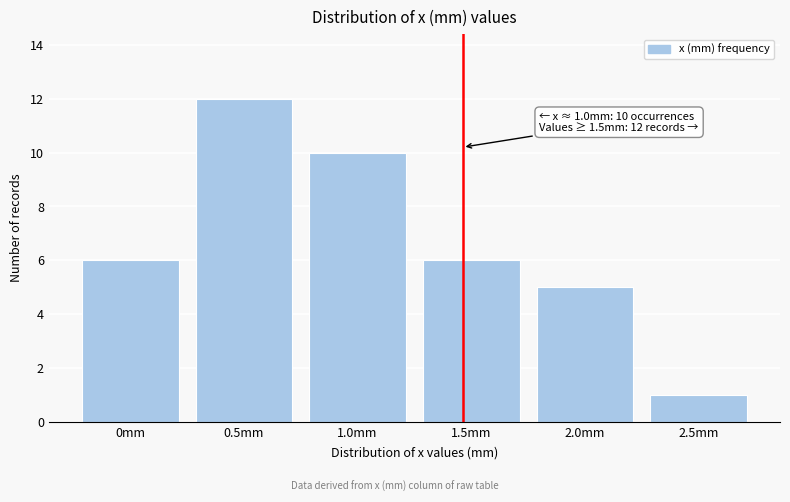

Reading left to right, list all the values displayed in this chart.

0mm=6	0.5mm=12	1.0mm=10	1.5mm=6	2.0mm=5	2.5mm=1